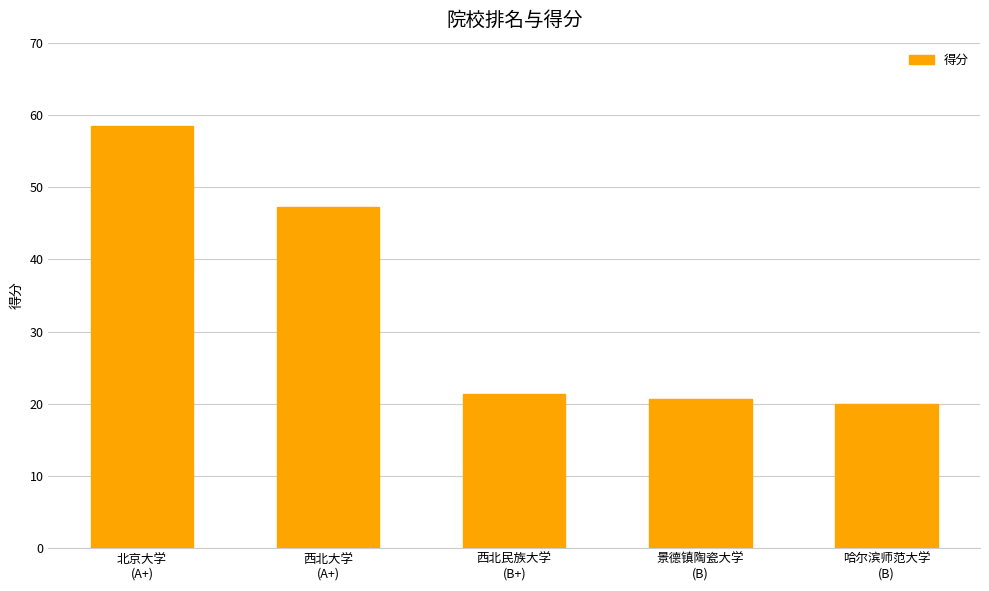

The chart shows a value of 33.0 at 景德镇陶瓷大学
(B). True or false?

False